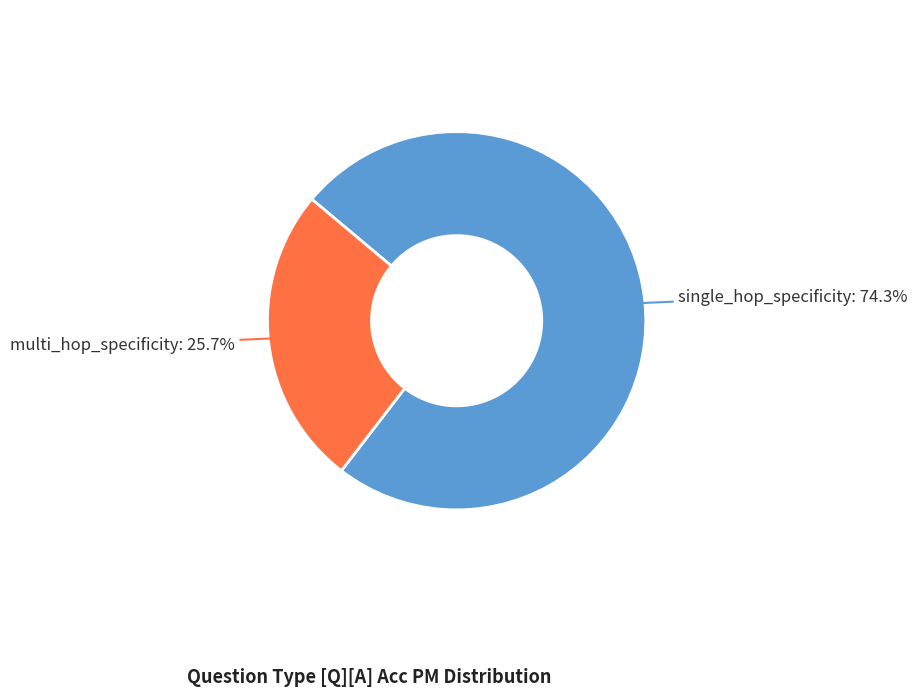

Is there any slice that represents more than half of the pie?

Yes